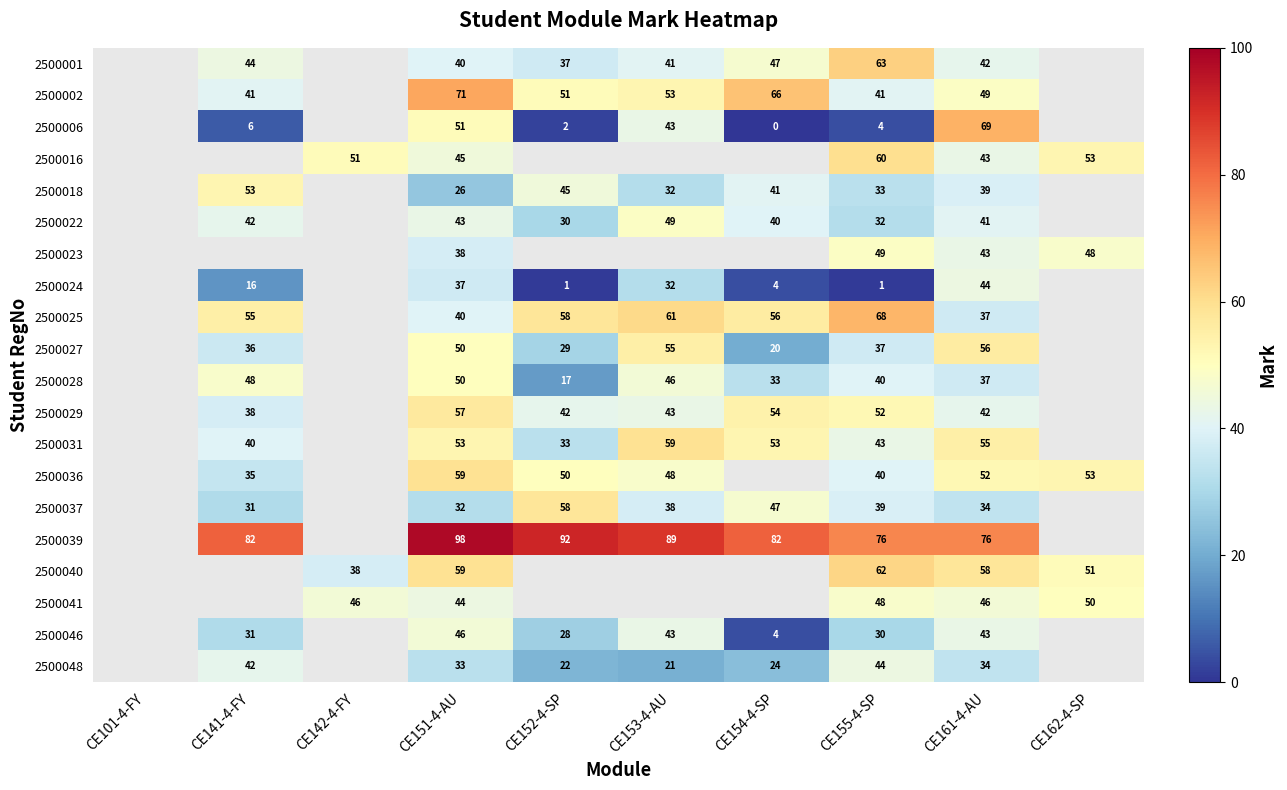

How many distinct data groups are displayed?

20